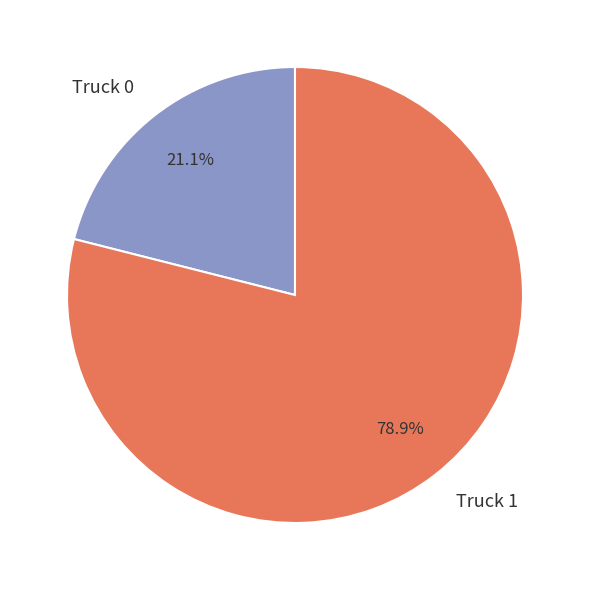

Do Truck 0 and Truck 1 together represent more than half of the pie?

Yes